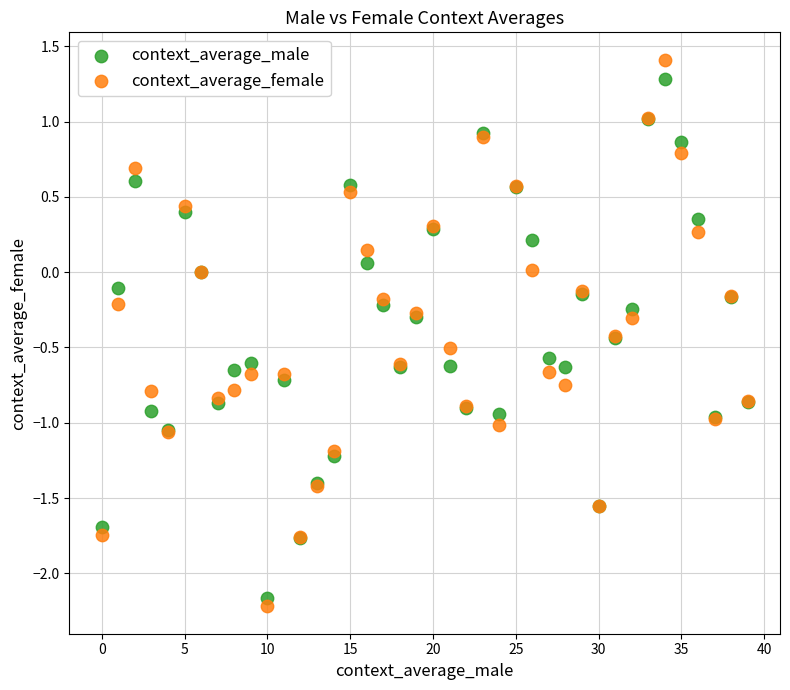

Which series has the largest Y range (max minus min)?

context_average_female